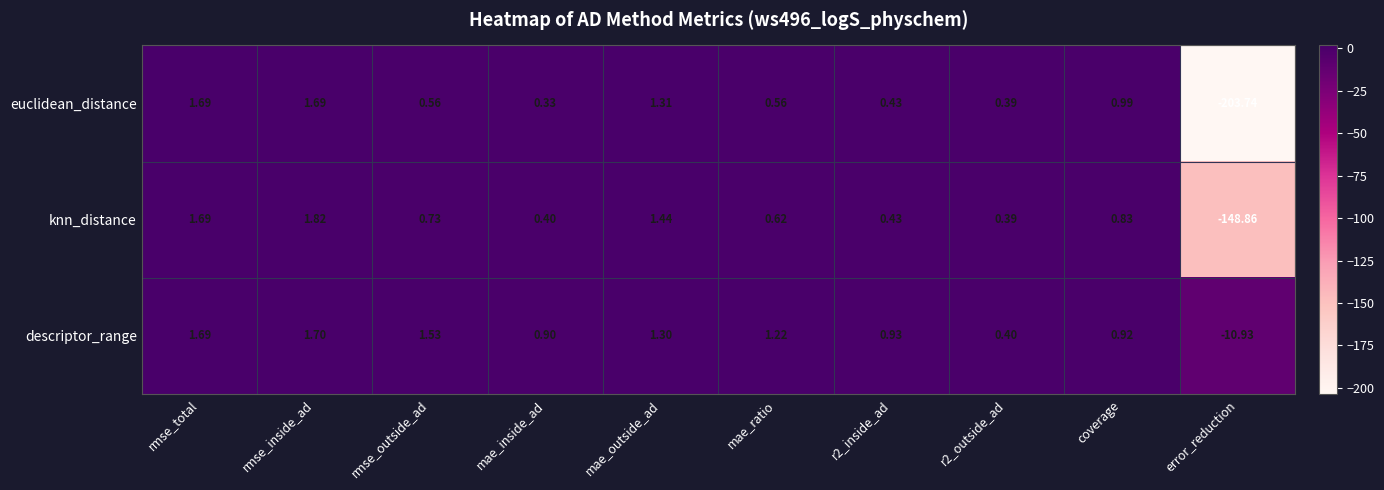

Rank the series by their maximum value, from lowest to highest.

euclidean_distance, descriptor_range, knn_distance